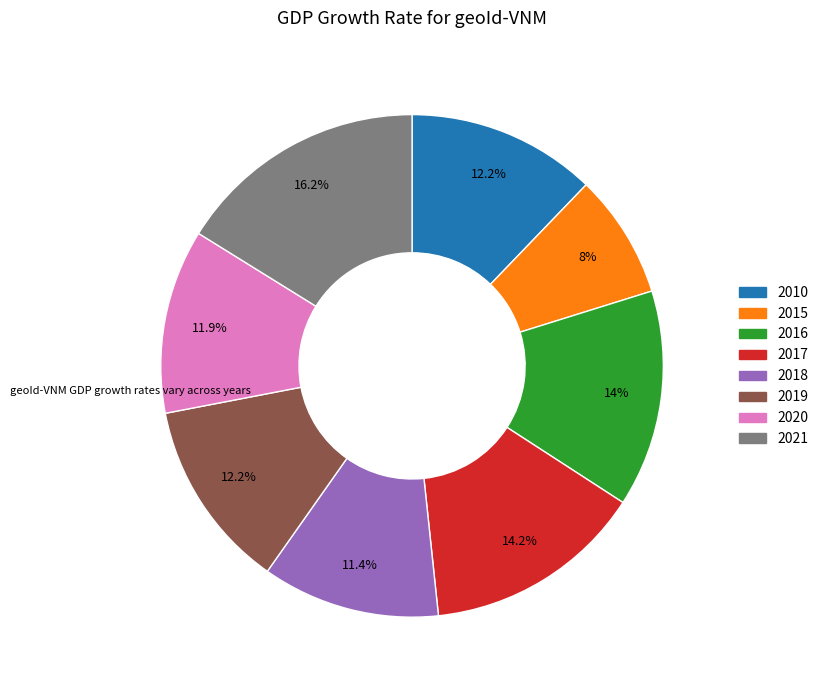

Is it true that 2019 is 12% of the pie?

True